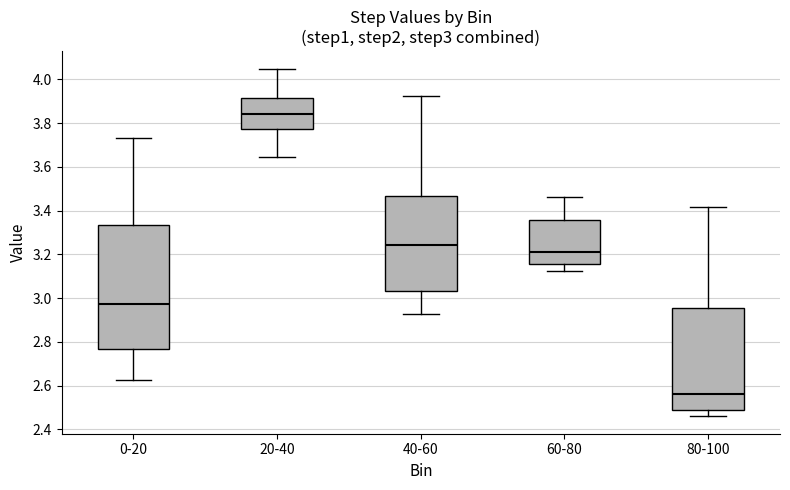

Which box has the highest median line?

20-40